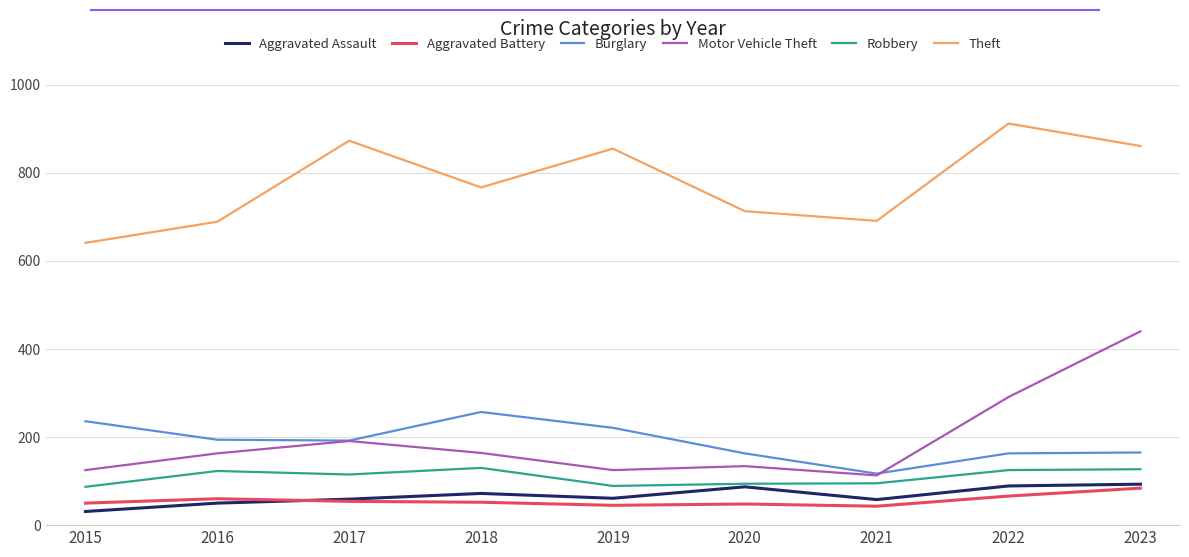

What is the greatest value displayed?

912